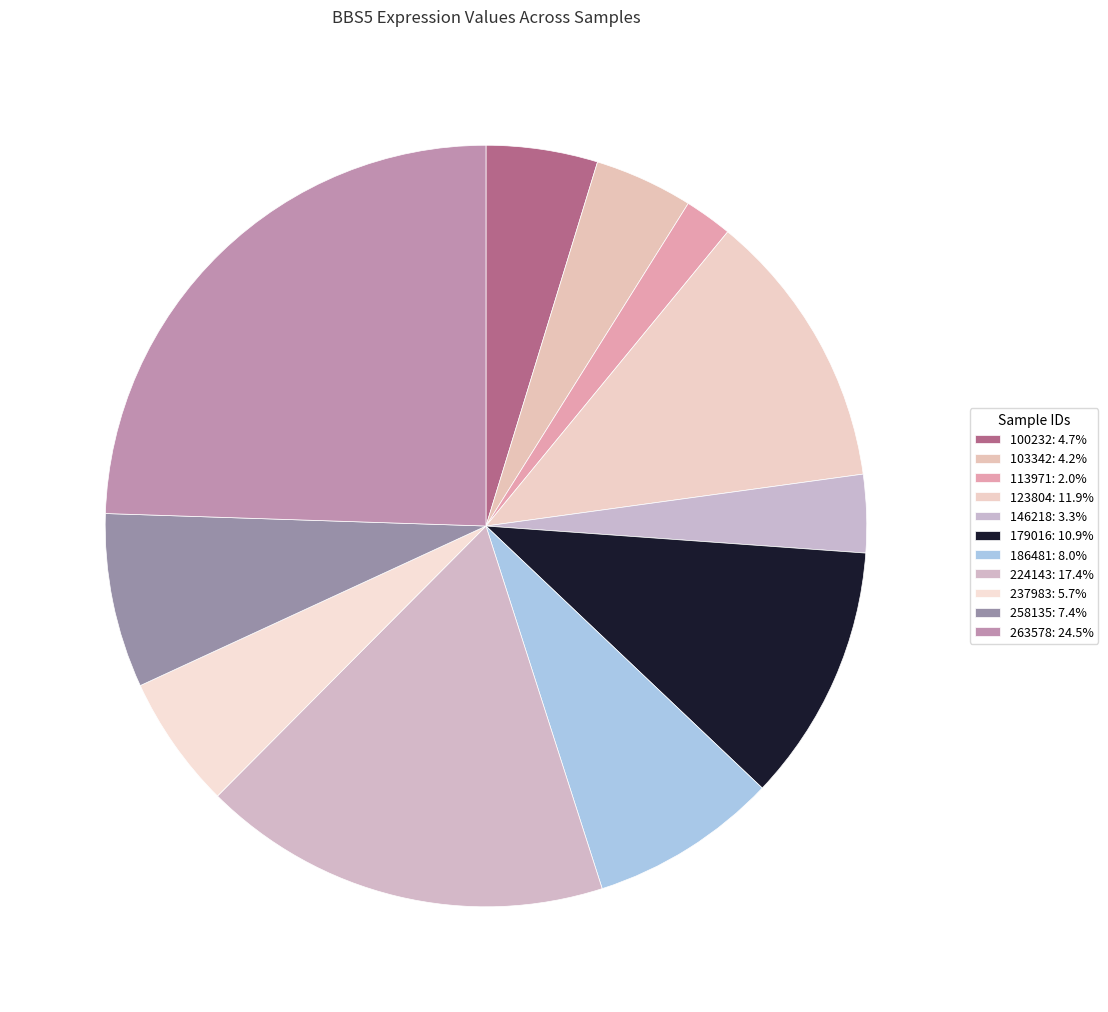

How many segments does this pie chart have?

11